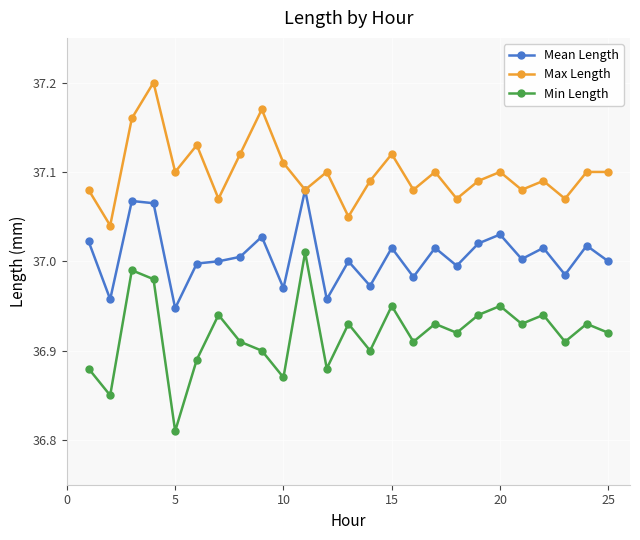

True or false: Min Length has more than 0 interior local peaks.

True